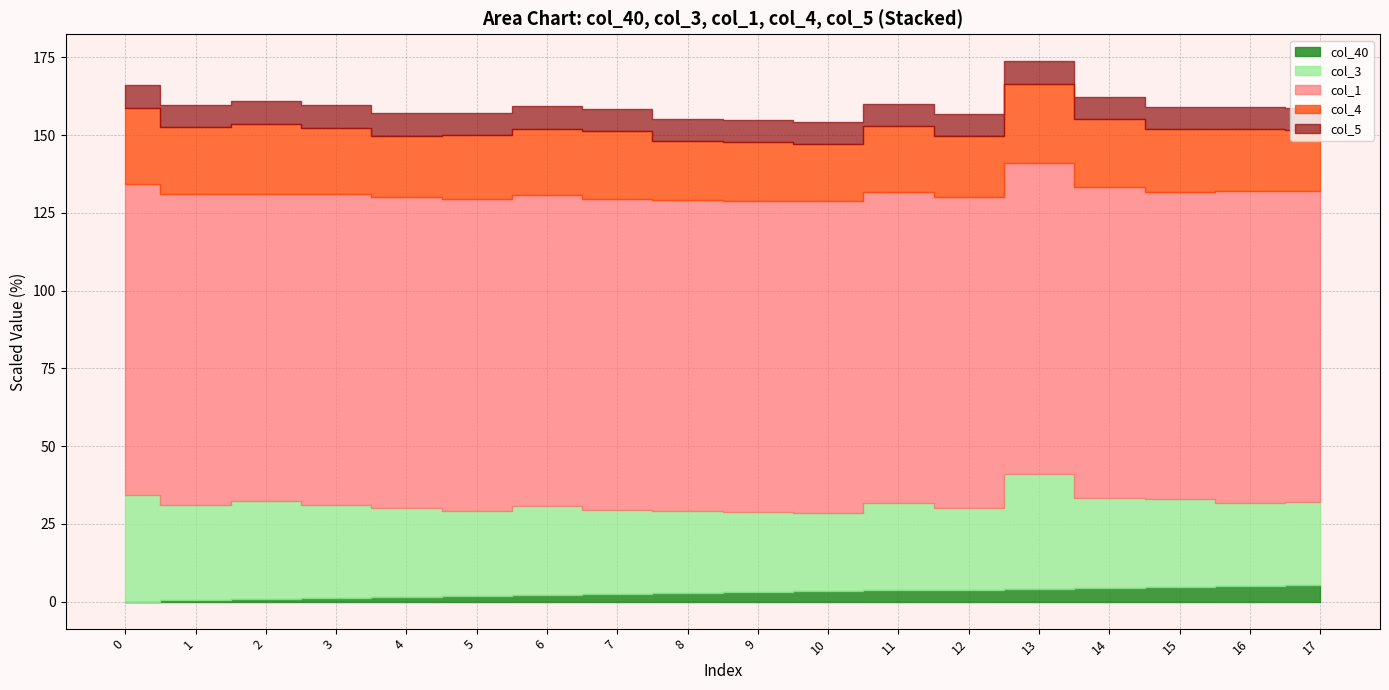

True or false: col_3 and col_5 cross at least once.

False